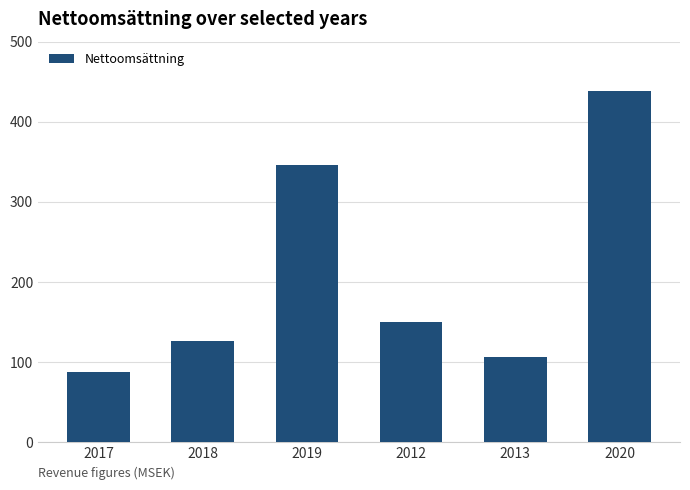

Does the chart contain any negative values?

No